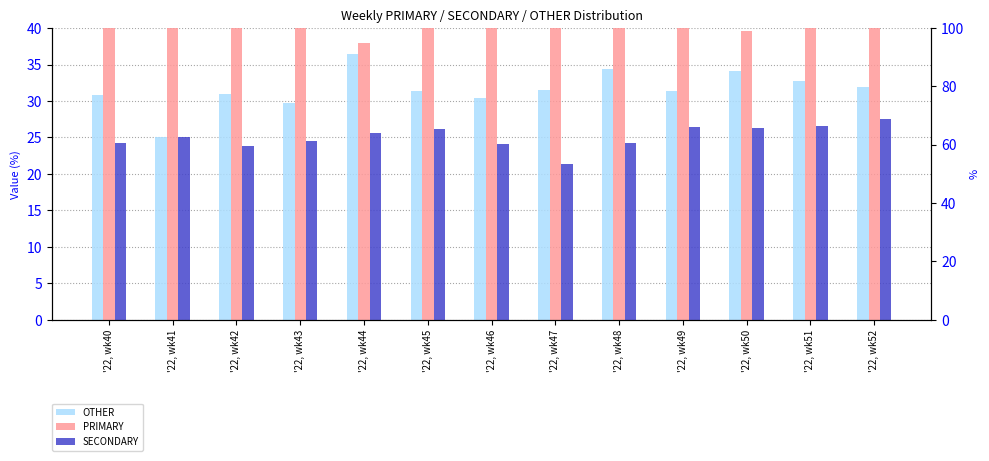

The OTHER series shows 31.3 at '22, wk45. True or false?

True